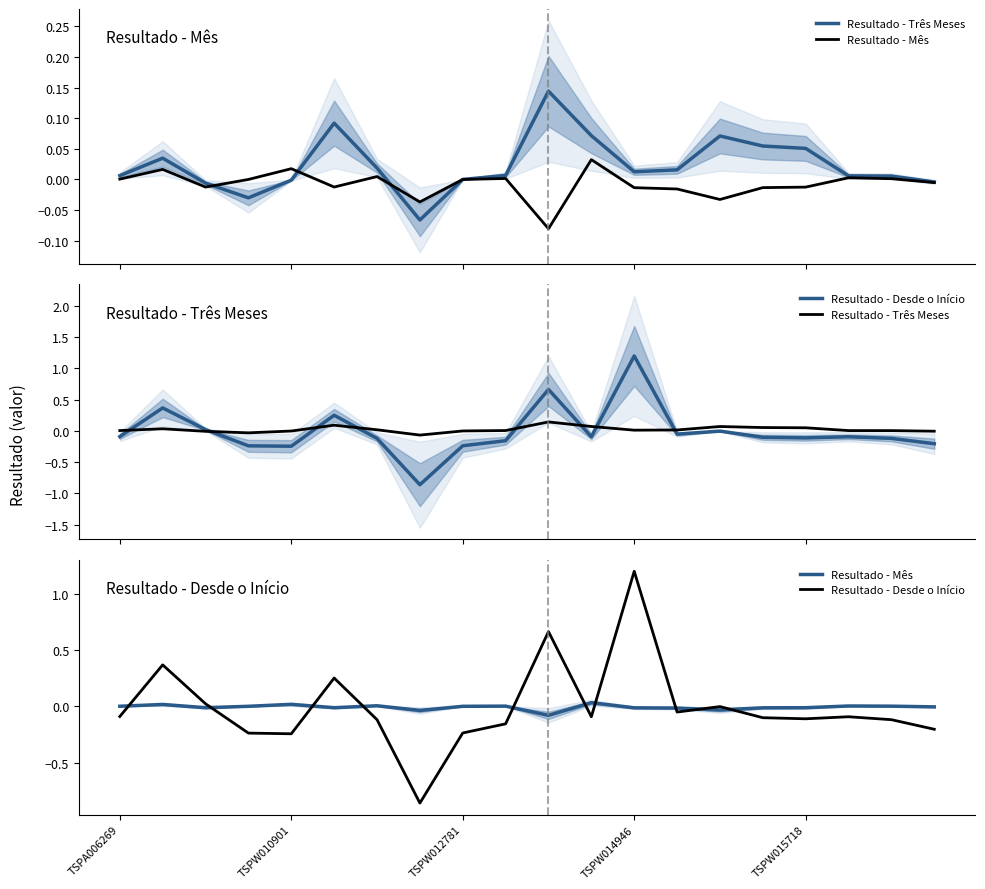

True or false: Resultado - Mês and Resultado - Desde o Início cross at least once.

True